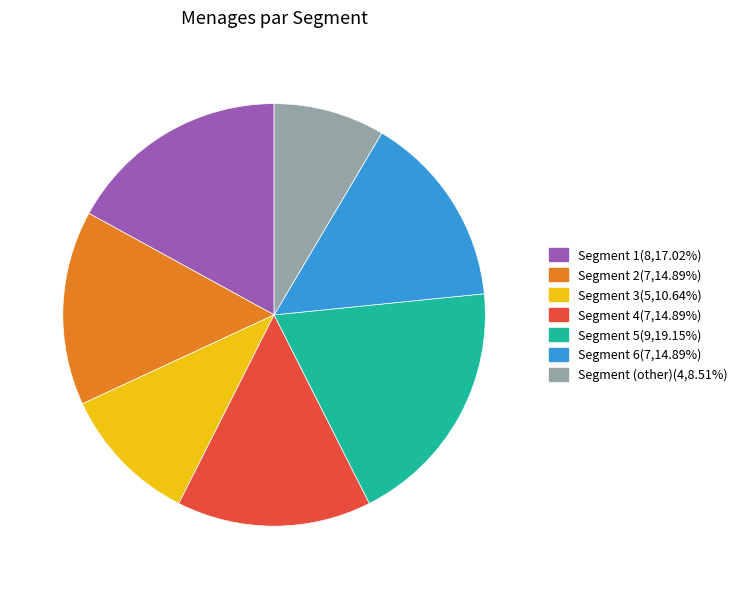

Which has a higher value, Segment 6 or Segment 5?

Segment 5